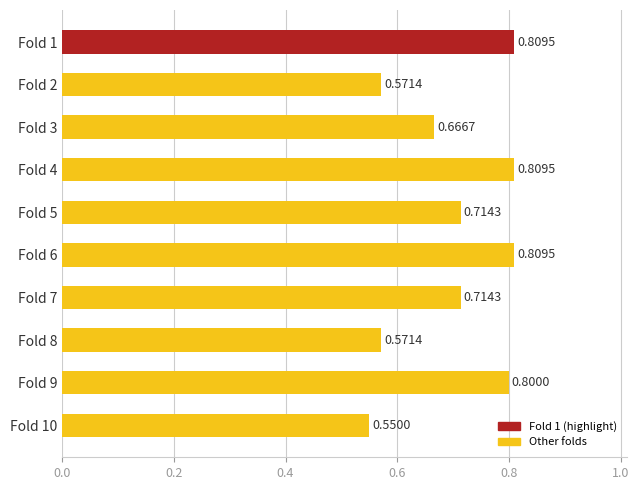

What is the difference between the maximum and minimum values?

0.3